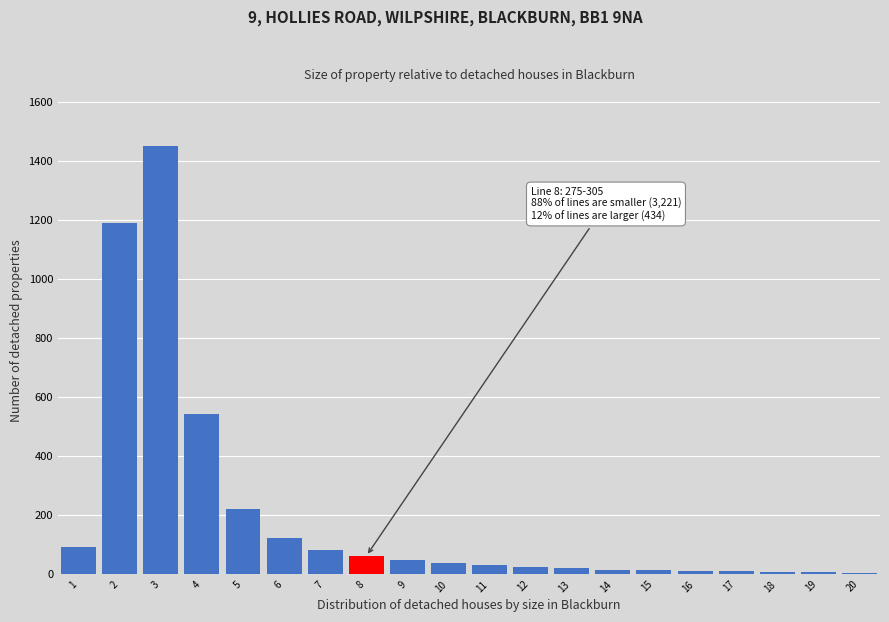

What is the maximum value shown in the chart?

1450